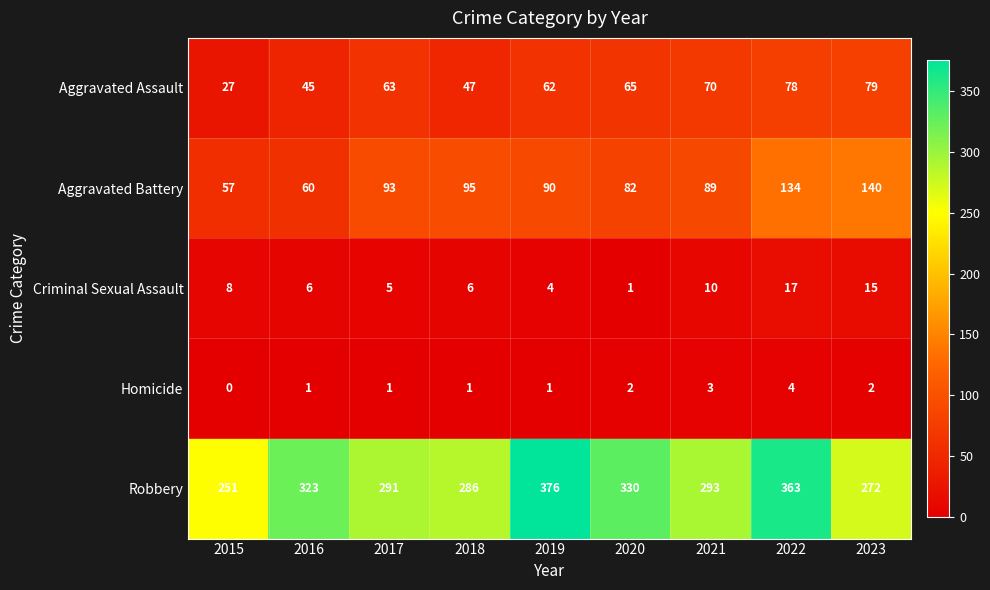

At which label is Aggravated Battery closest to 98?

2018